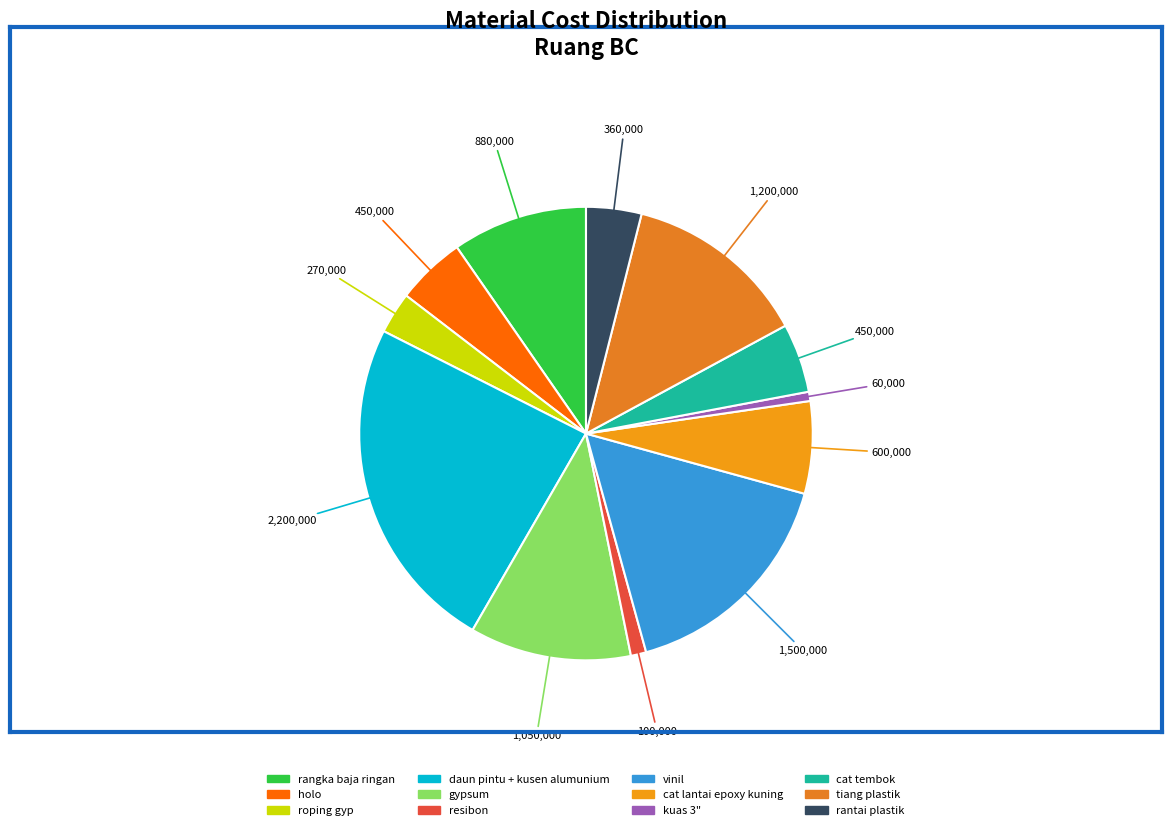

What is the ratio of the value at rantai plastik to the value at vinil?

0.2